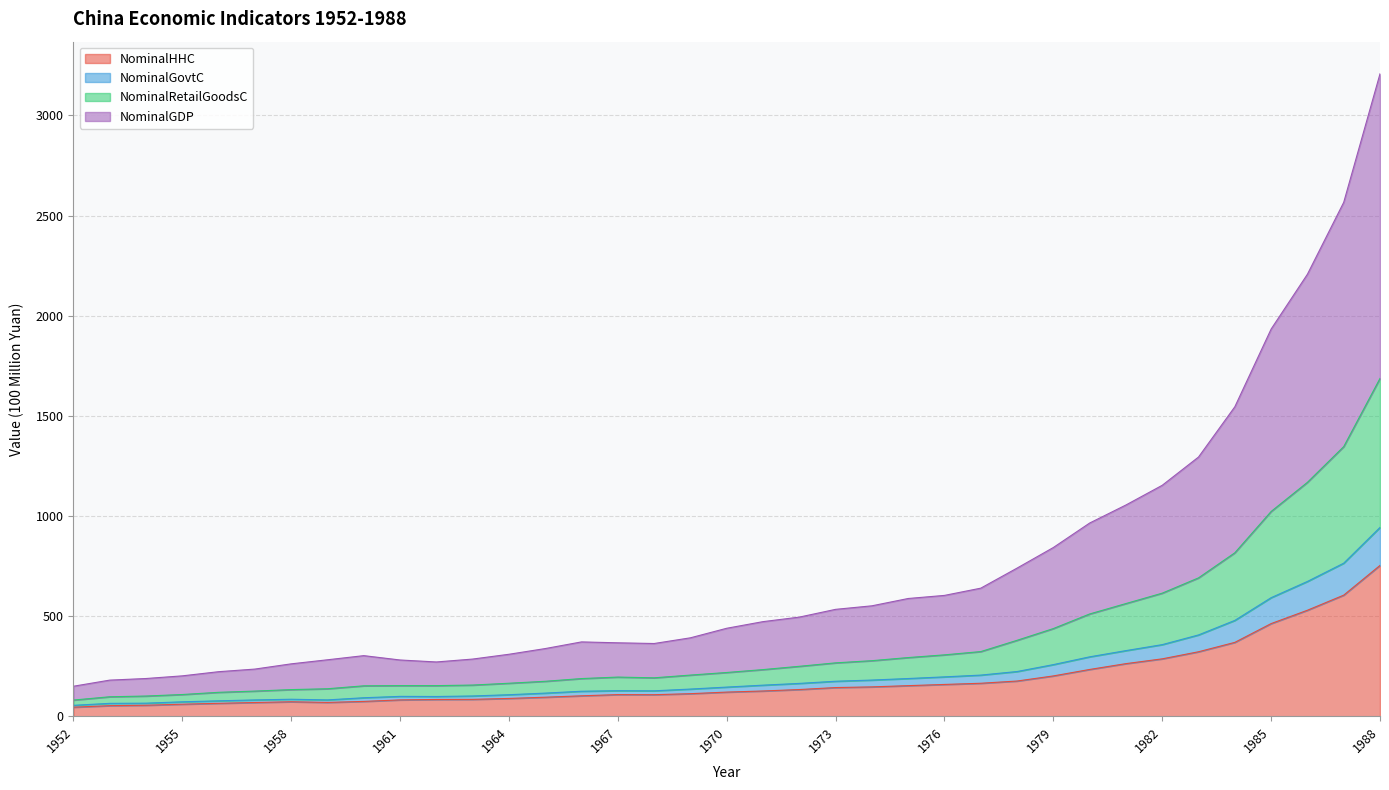

True or false: NominalGovtC and NominalHHC cross at least once.

False